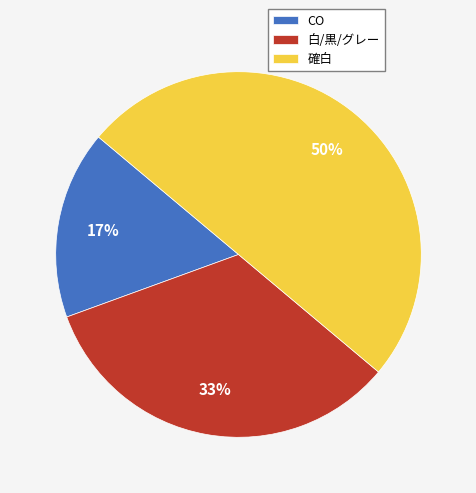

To the nearest percent, what portion does 白/黒/グレー represent?

33%